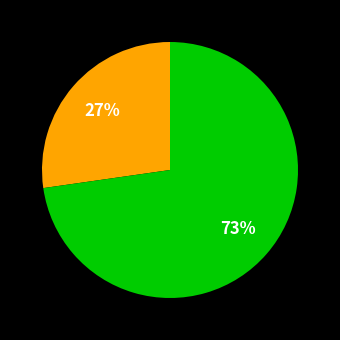

Does any single category account for the majority?

Yes